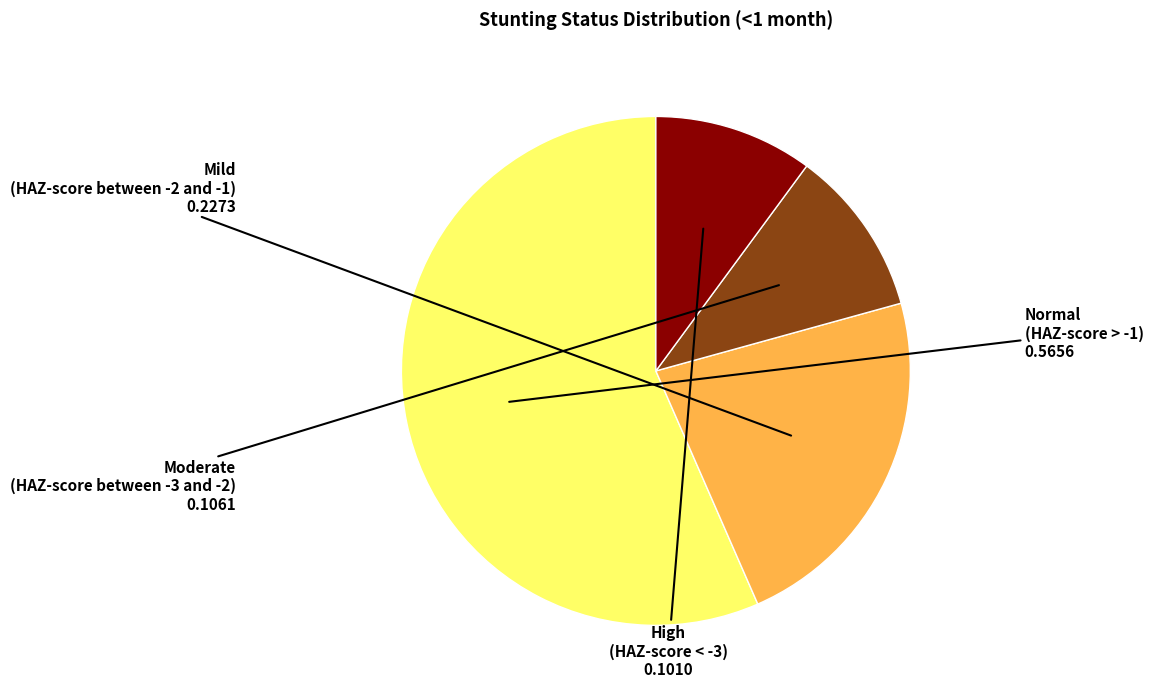

How many slices are in this pie chart?

4